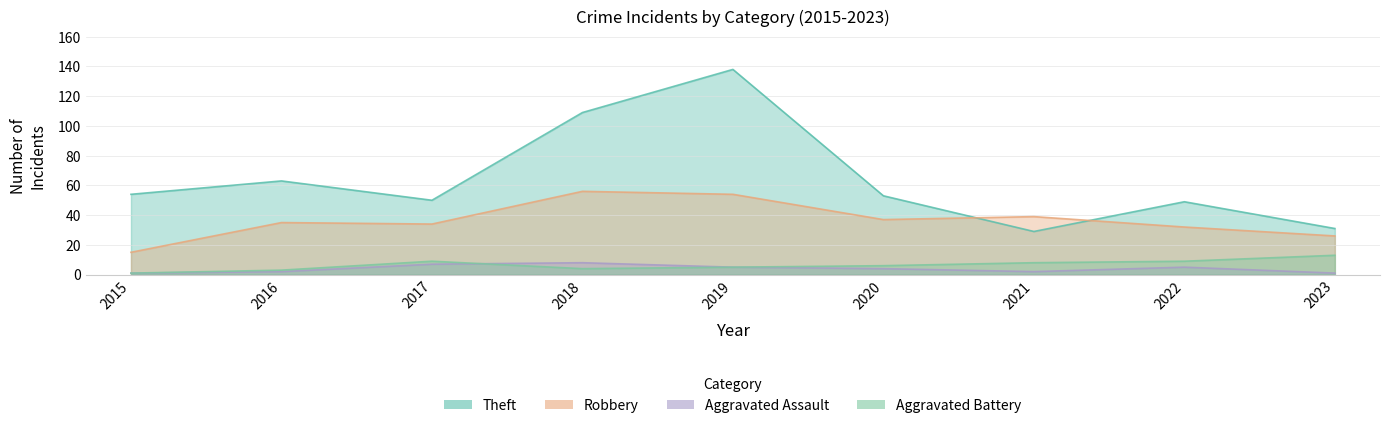

Reading left to right, list all the values displayed in this chart.

Robbery: 15	35	34	56	54	37	39	32	26
Theft: 54	63	50	109	138	53	29	49	31
Aggravated Assault: 1	2	7	8	5	4	2	5	1
Aggravated Battery: 1	3	9	4	5	6	8	9	13